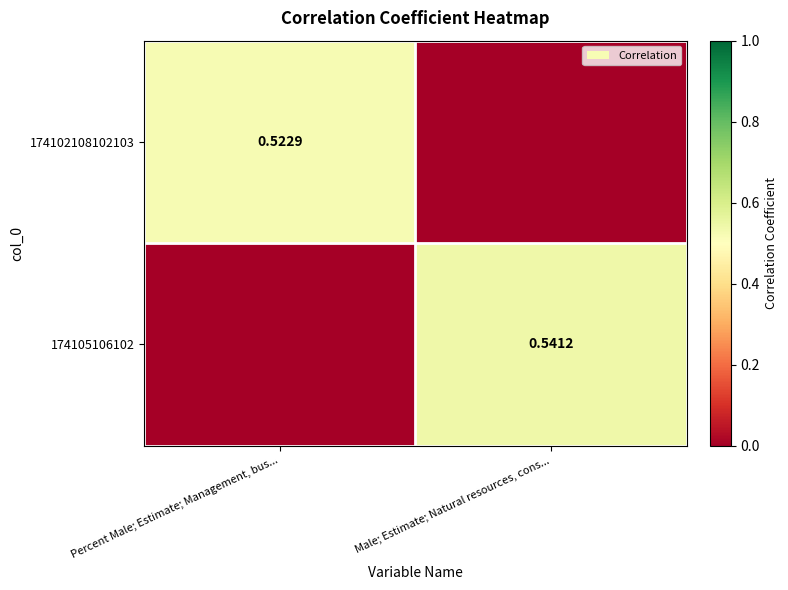

Which series changed the most between Percent Male; Estimate; Management, bus... and Male; Estimate; Natural resources, cons...?

174105106102